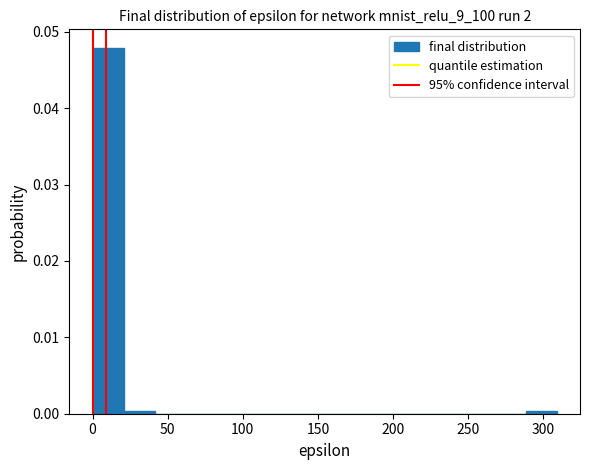

What is the height of the bar covering 0 to 20 on the x-axis? Neither the bar edges nor the heights are printed on the chart, so give them approximately, as read against the axes.

0.048